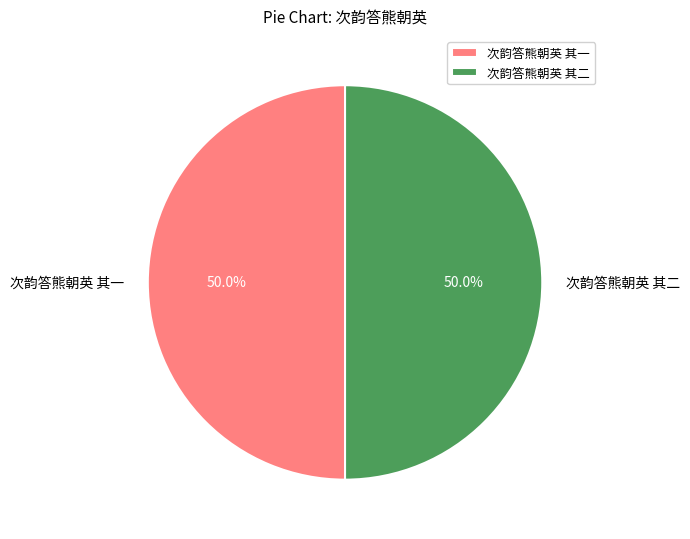

What is the total percentage of 次韵答熊朝英 其二 and 次韵答熊朝英 其一?

100.0%